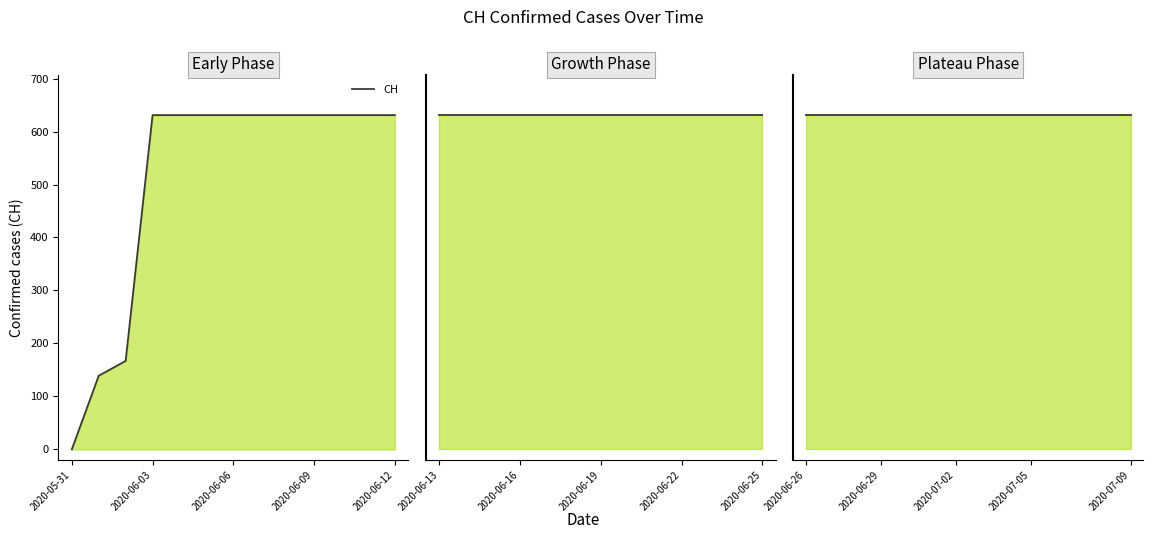

What is the label of the 37th point from the left?

2020-07-06